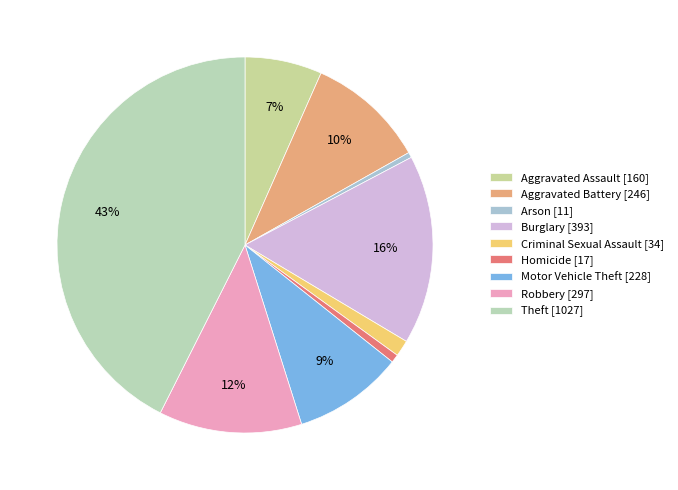

How many segments does this pie chart have?

9